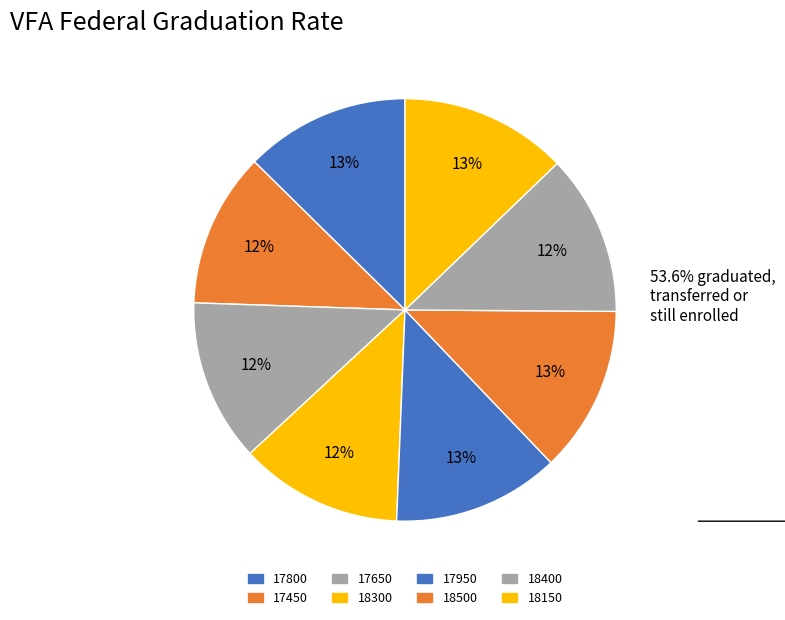

Which slice is the largest?

18150